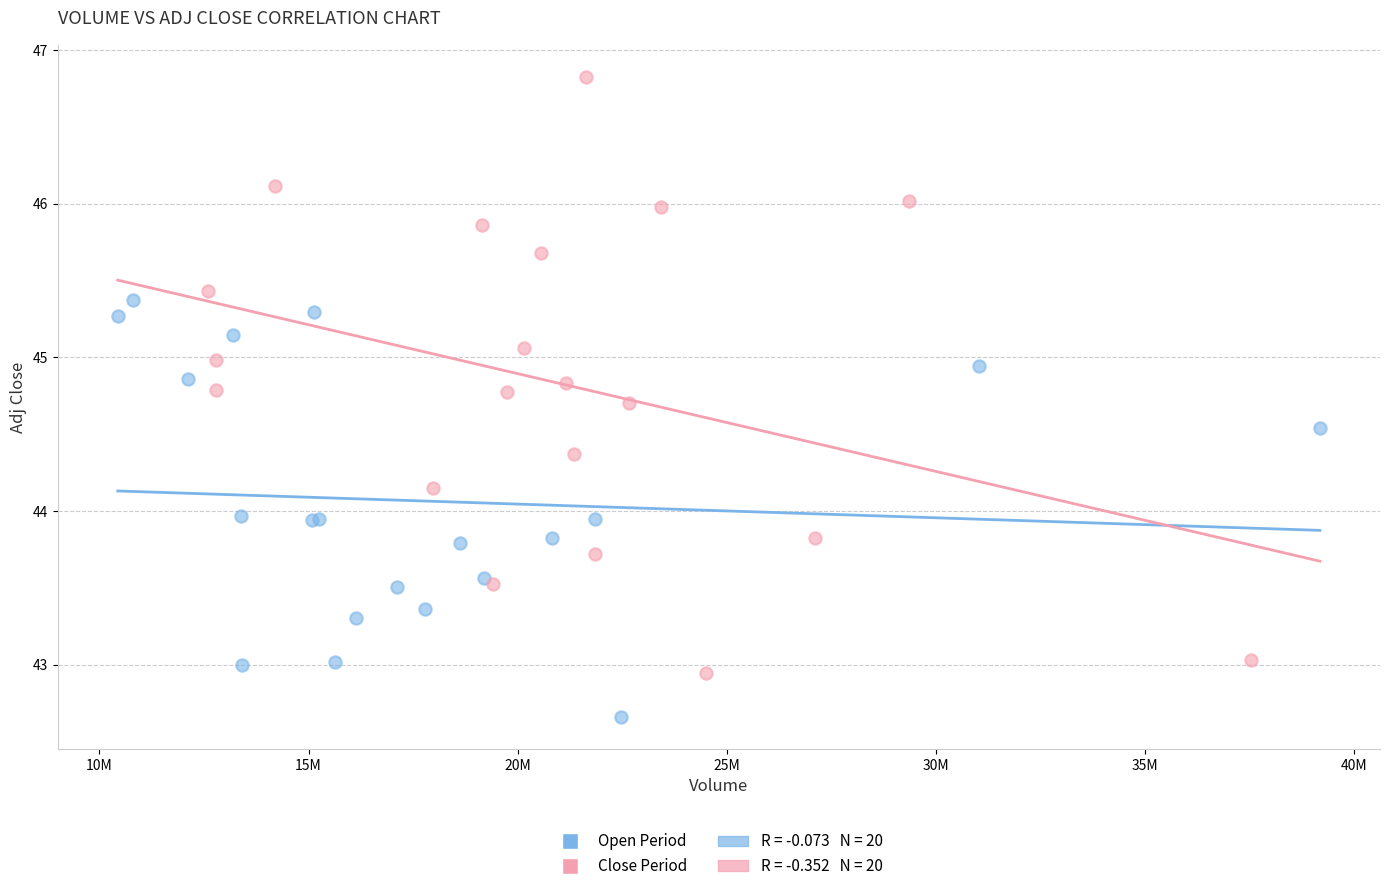

Which series contains the lowest Y value?

Open Period